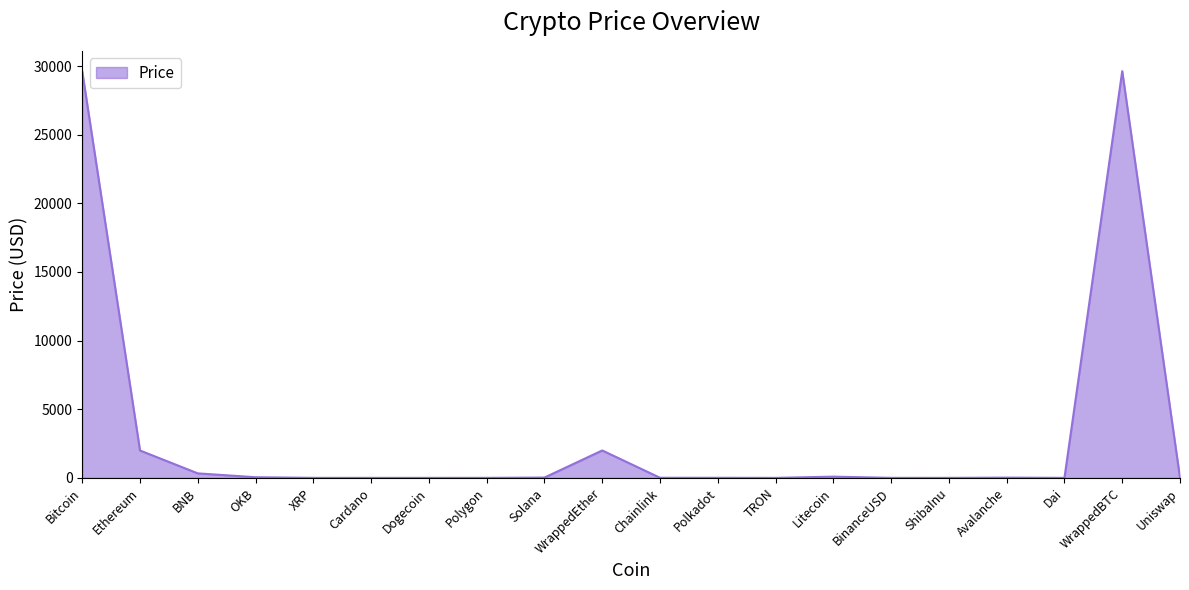

What is the maximum value shown in the chart?

29627.8